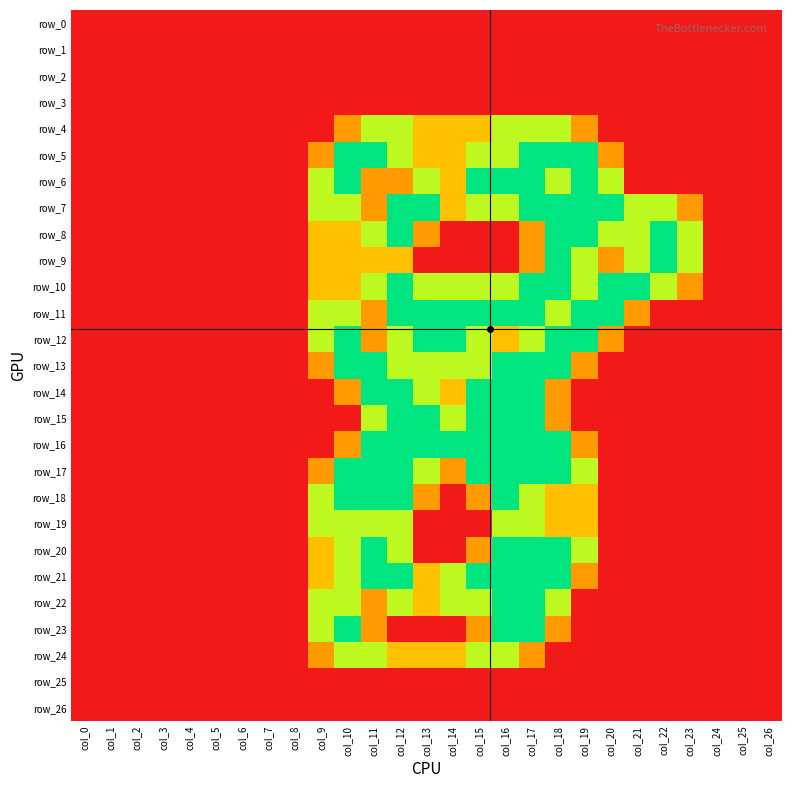

Between col_0 and col_8, which series saw the biggest shift?

row_0